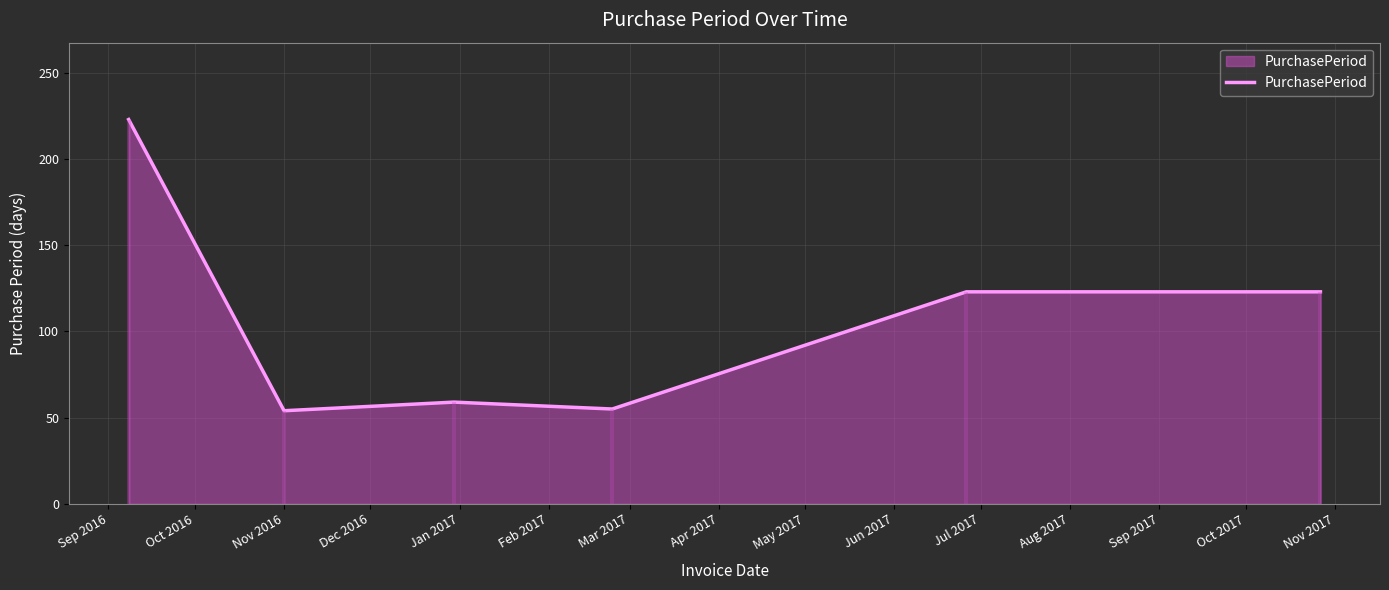

What is the value of the 6th point from the left?

123